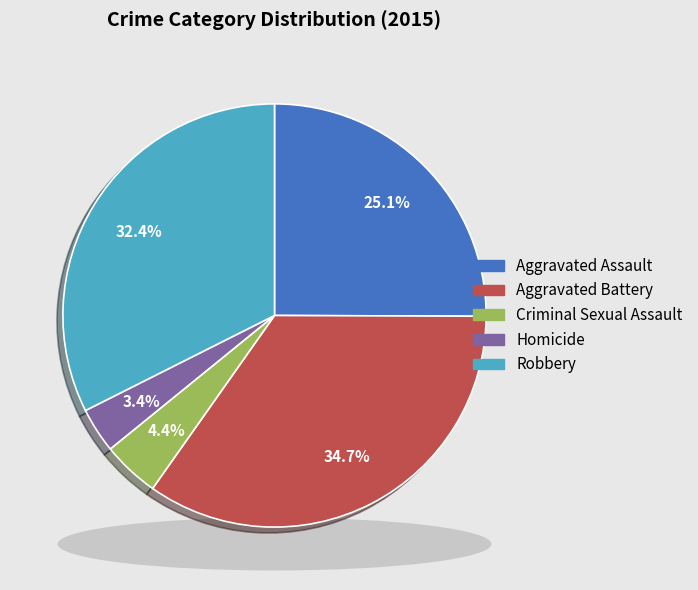

Rank the categories by value from highest to lowest.

Aggravated Battery, Robbery, Aggravated Assault, Criminal Sexual Assault, Homicide